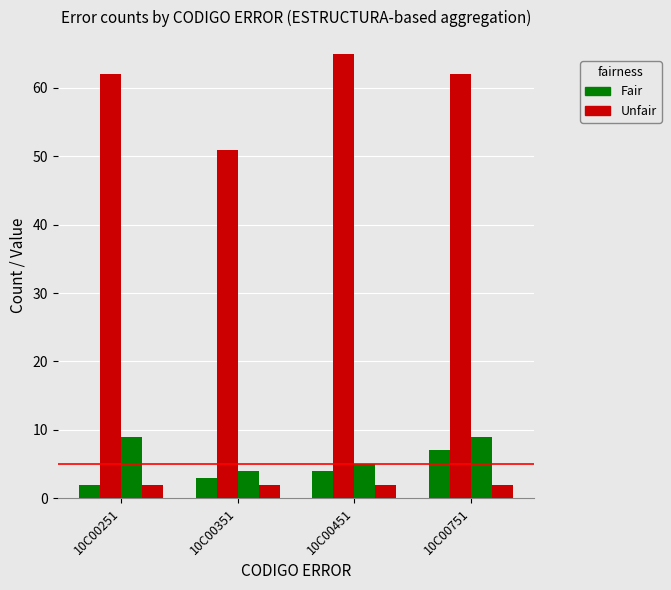

What is the total value across all series at 10C00451?

76